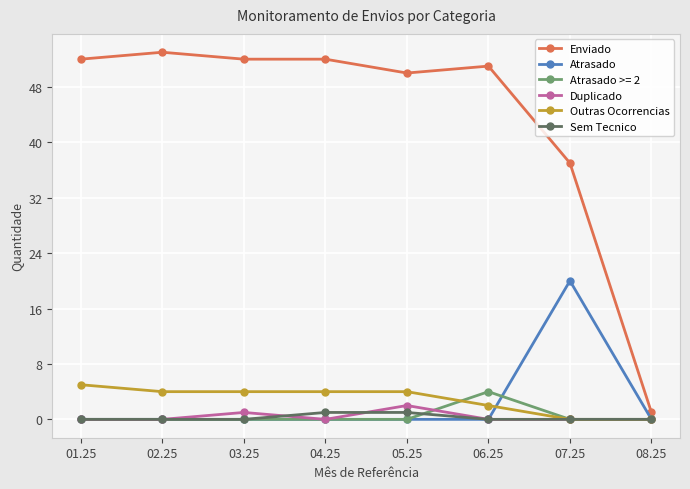

What is the difference between the second highest and second lowest values in the Outras Ocorrencias series?

4